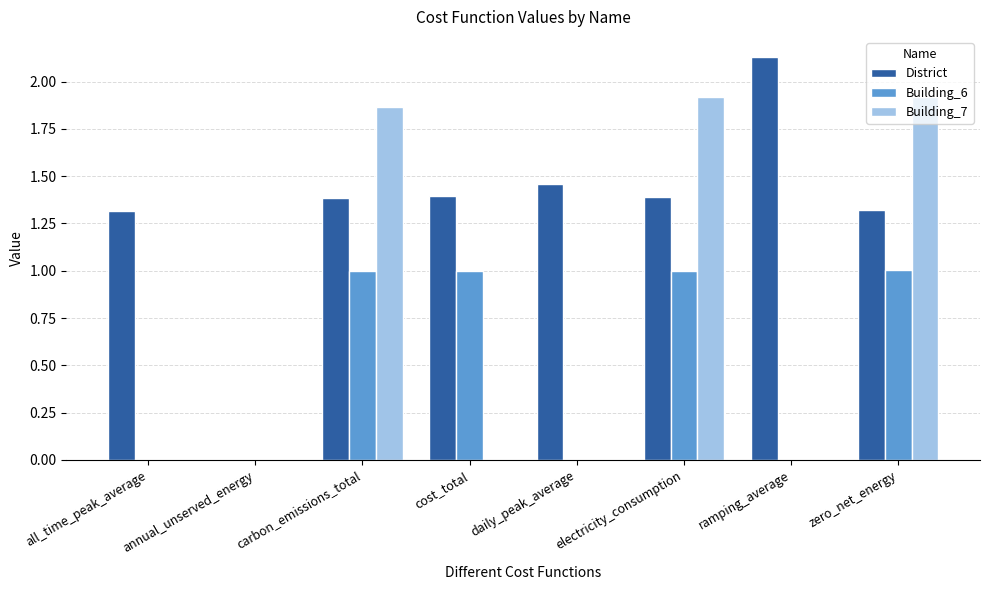

What are all the series names shown in the legend?

District, Building_6, Building_7